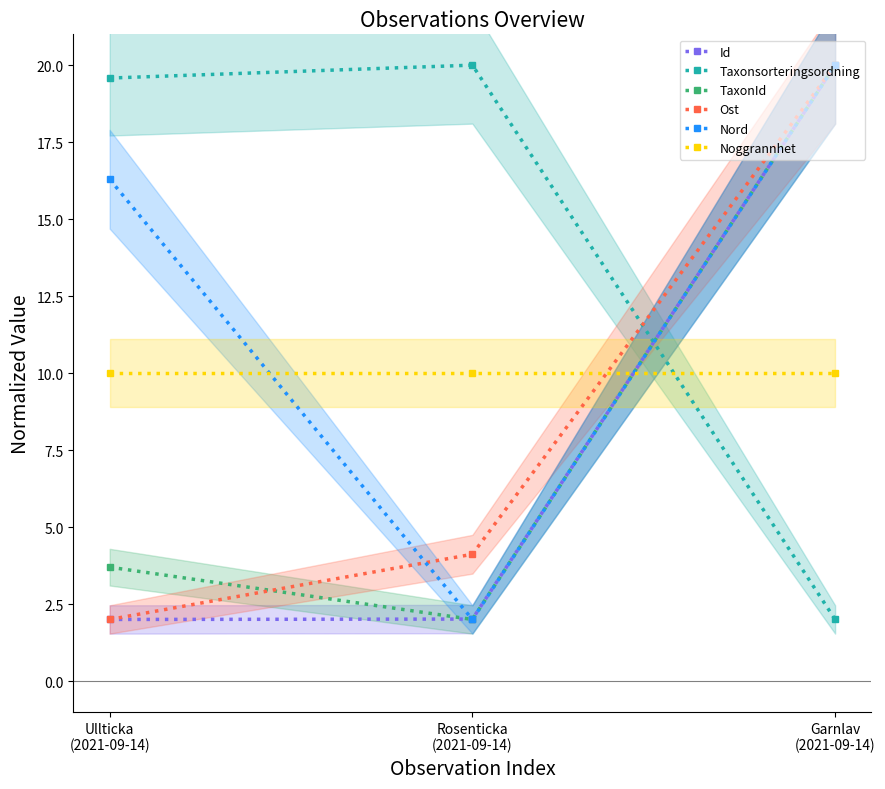

Which series has the largest total across all categories?

Taxonsorteringsordning